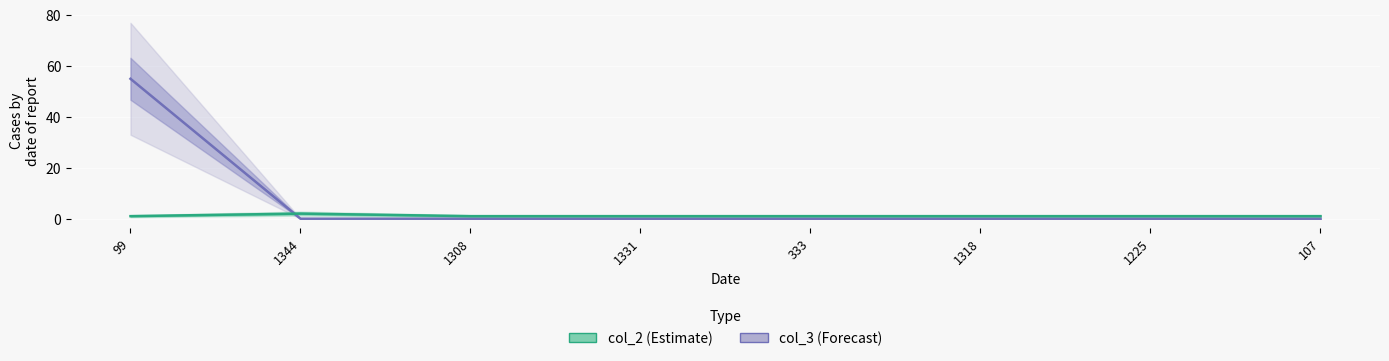

Where do col_2 and col_3 first cross each other?

99 and 1344